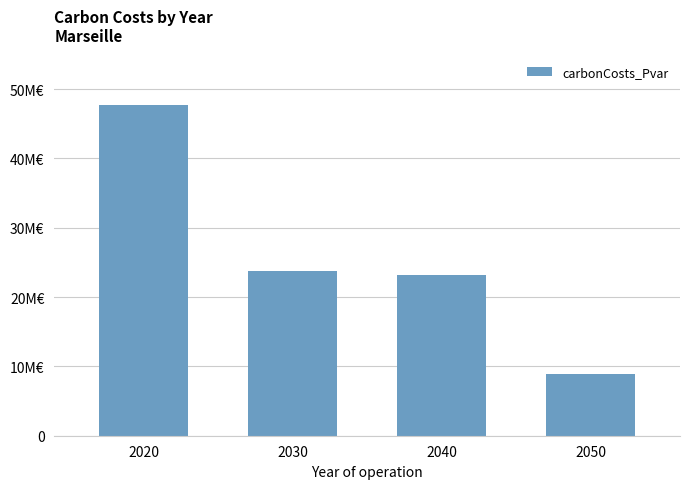

Are the bars horizontal?

No